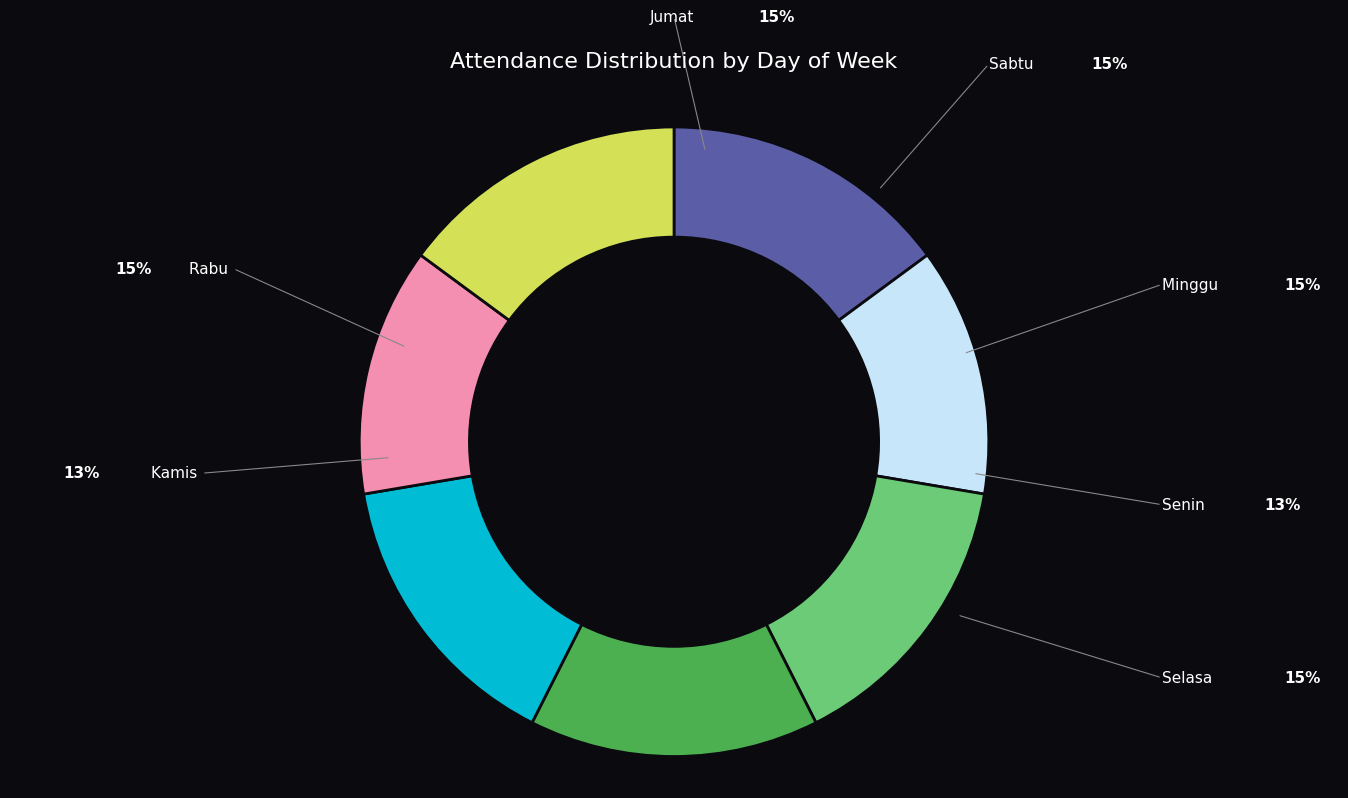

Is there any slice that represents more than half of the pie?

No